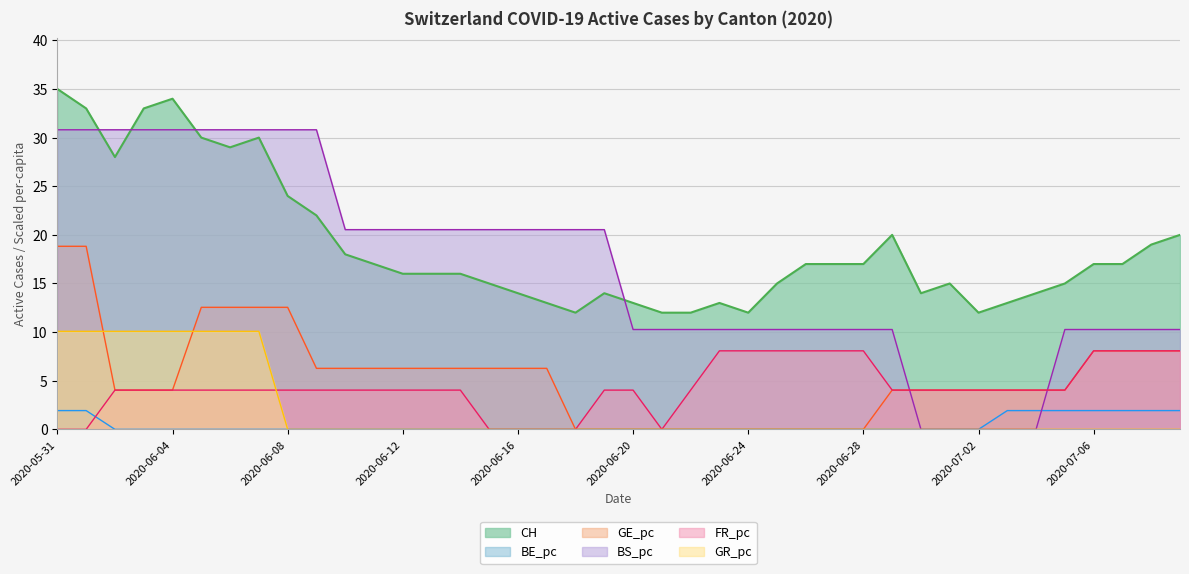

True or false: BE_pc and GE_pc cross at least once.

False